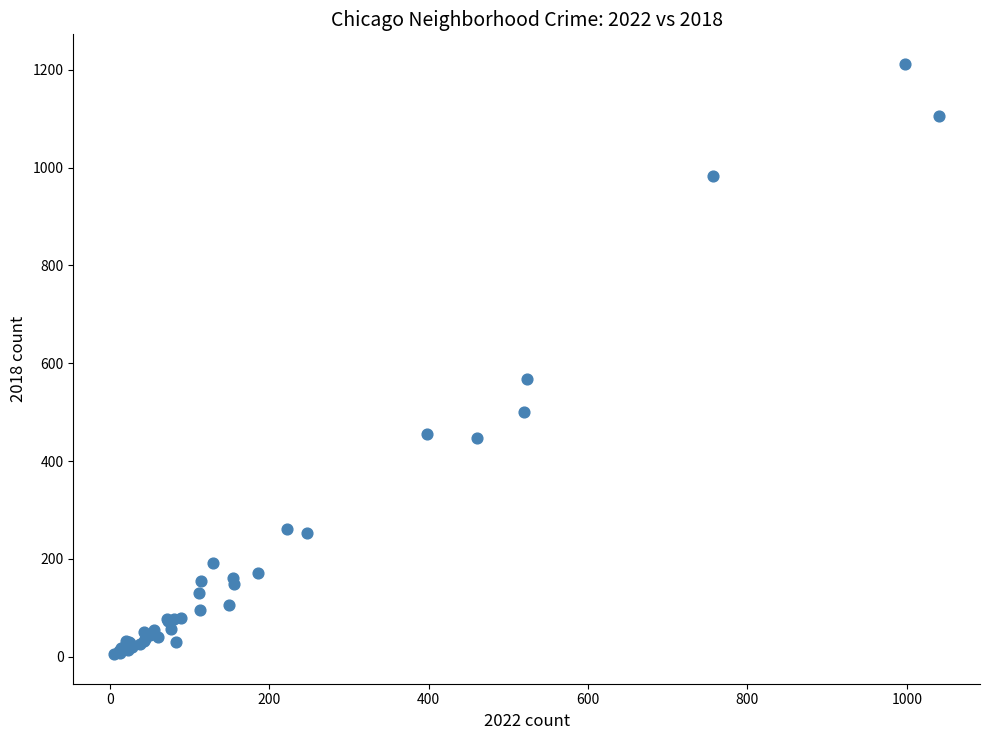

What Y value in the scatter plot is closest to 608?

568